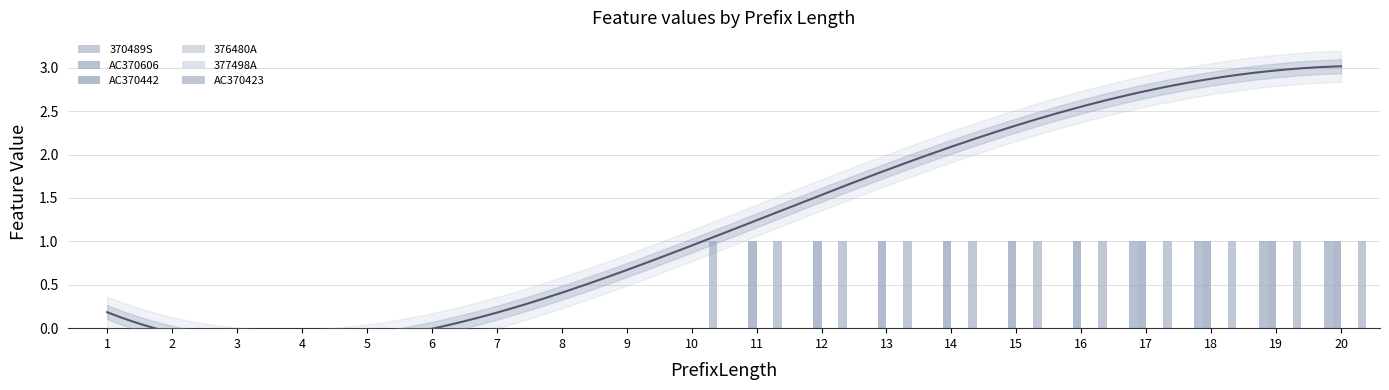

Reading right to left, what are all the values shown in this chart?

370489S: 20=0	19=0	18=0	17=0	16=0	15=0	14=0	13=0	12=0	11=0	10=0	9=0	8=0	7=0	6=0	5=0	4=0	3=0	2=0	1=0
AC370606: 20=1	19=1	18=1	17=1	16=0	15=0	14=0	13=0	12=0	11=0	10=0	9=0	8=0	7=0	6=0	5=0	4=0	3=0	2=0	1=0
AC370442: 20=1	19=1	18=1	17=1	16=1	15=1	14=1	13=1	12=1	11=1	10=0	9=0	8=0	7=0	6=0	5=0	4=0	3=0	2=0	1=0
376480A: 20=0	19=0	18=0	17=0	16=0	15=0	14=0	13=0	12=0	11=0	10=0	9=0	8=0	7=0	6=0	5=0	4=0	3=0	2=0	1=0
377498A: 20=0	19=0	18=0	17=0	16=0	15=0	14=0	13=0	12=0	11=0	10=0	9=0	8=0	7=0	6=0	5=0	4=0	3=0	2=0	1=0
AC370423: 20=1	19=1	18=1	17=1	16=1	15=1	14=1	13=1	12=1	11=1	10=1	9=0	8=0	7=0	6=0	5=0	4=0	3=0	2=0	1=0